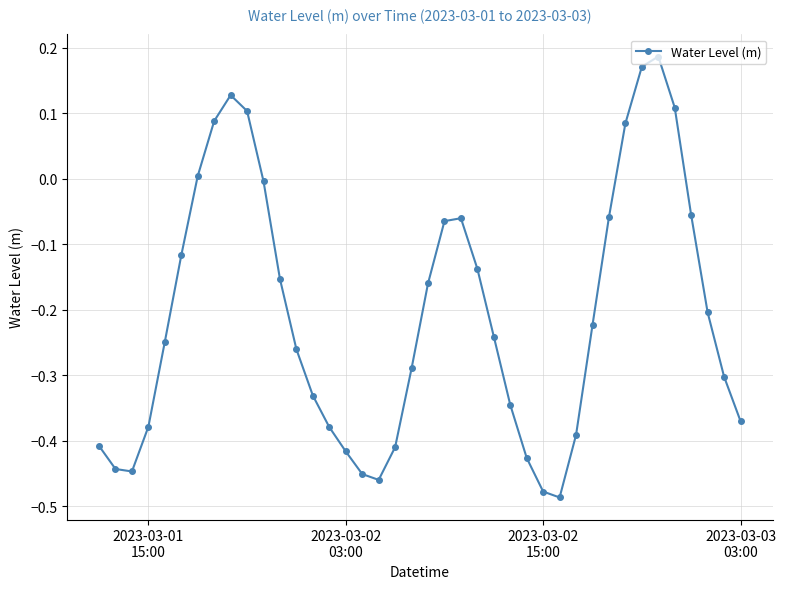

True or false: there are more than 1 points higher than both neighbors.

True